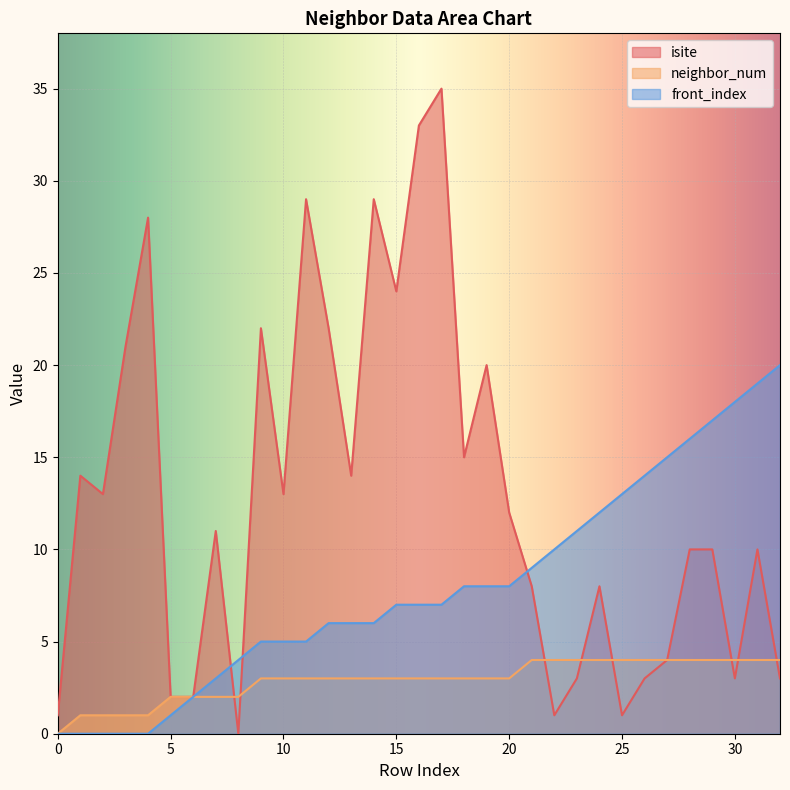

How many lines are shown in the chart?

3